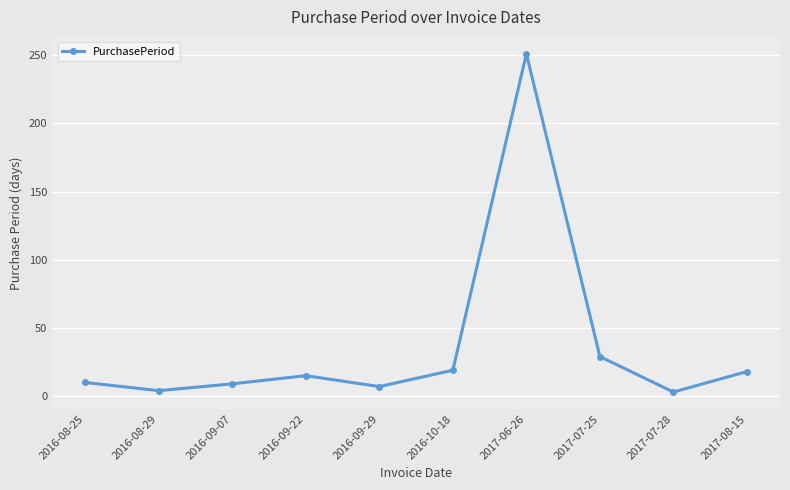

Where is the first local maximum?

2016-09-22